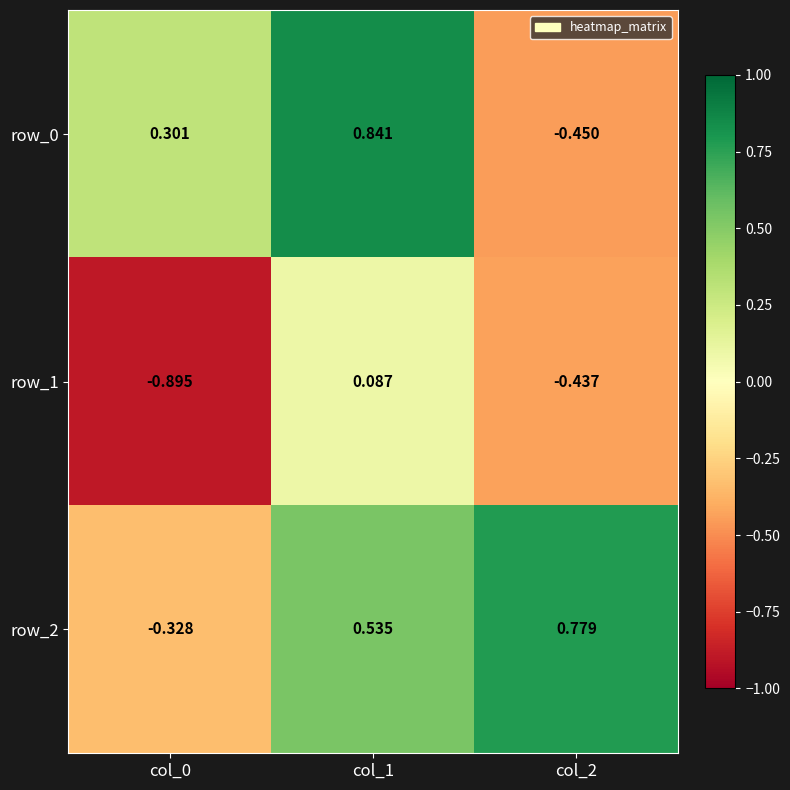

Between col_1 and col_2, which series saw the biggest shift?

row_0